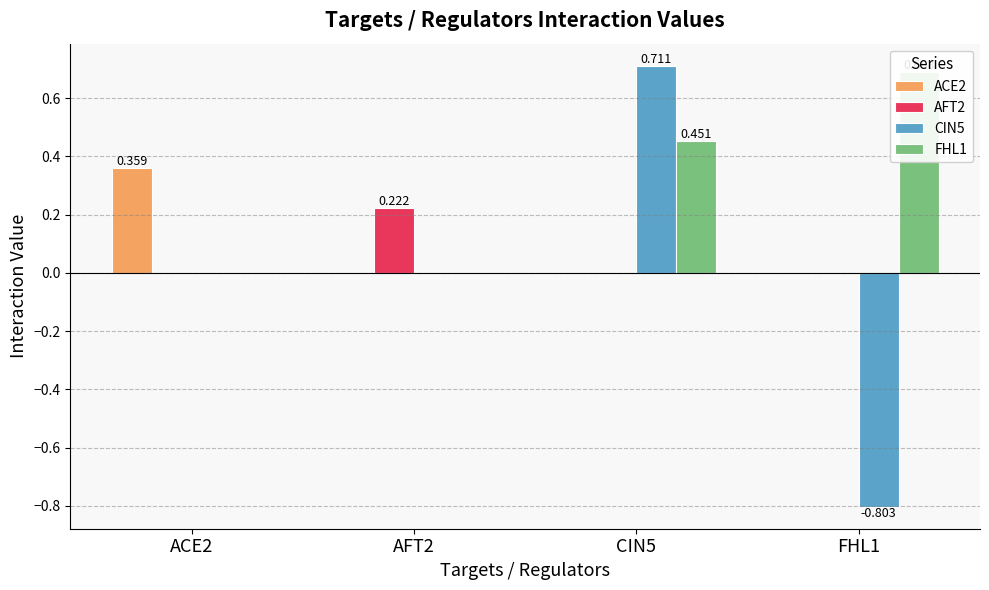

Are the bars grouped side by side (vs. stacked)?

Yes